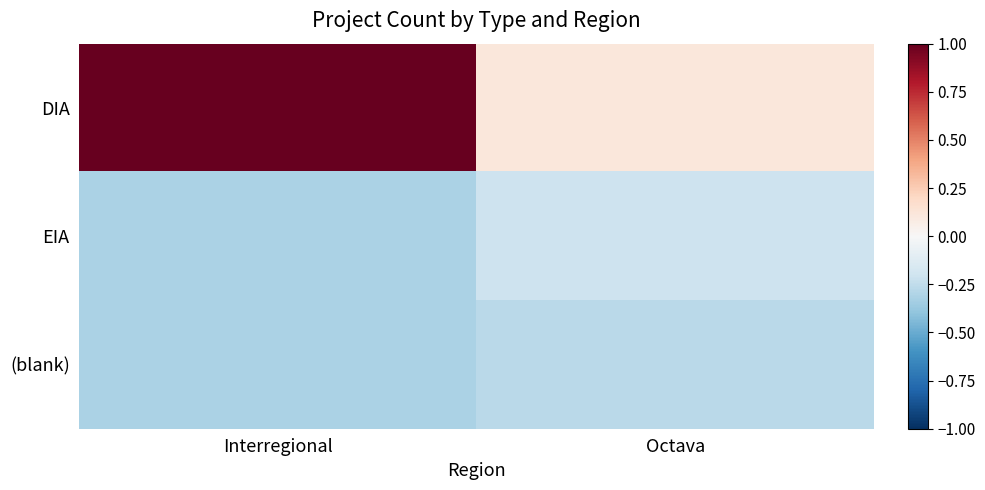

Reading left to right, transcribe all the data shown in this chart.

DIA: Interregional=1.0	Octava=0.1
EIA: Interregional=-0.3	Octava=-0.2
(blank): Interregional=-0.3	Octava=-0.3